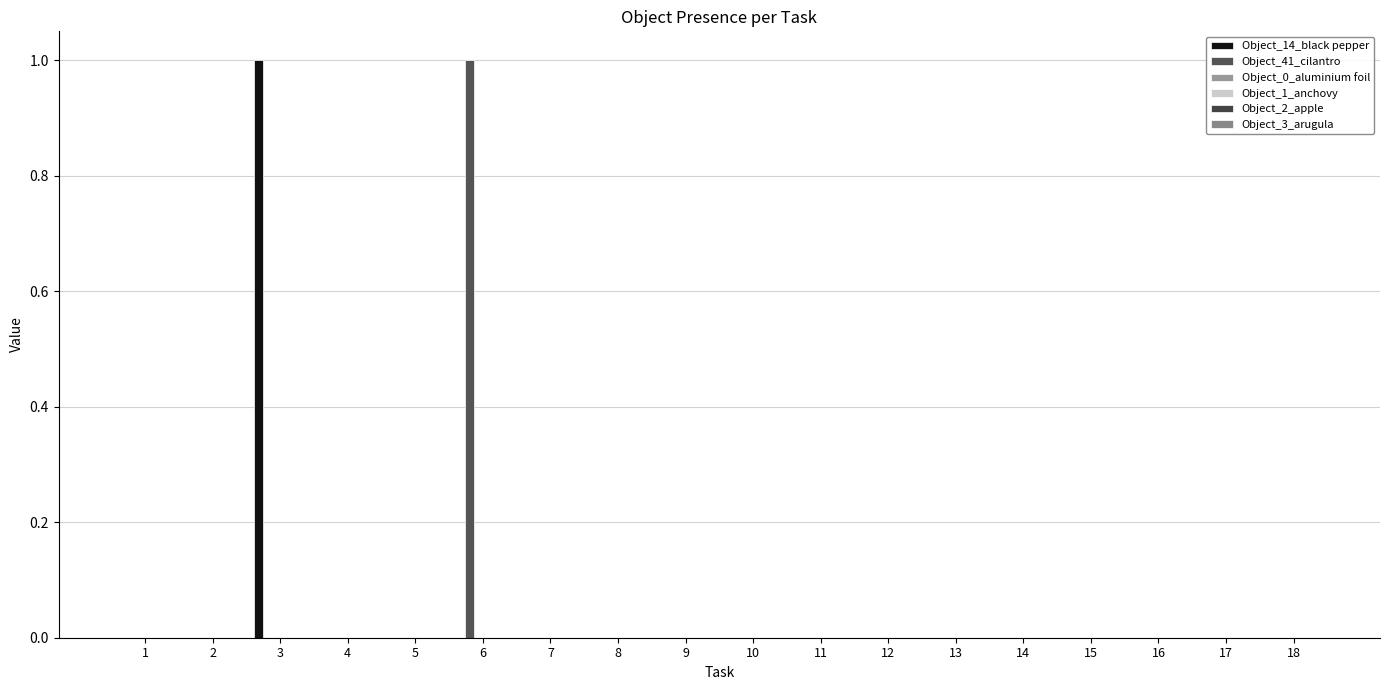

Count the number of data series in this chart.

2